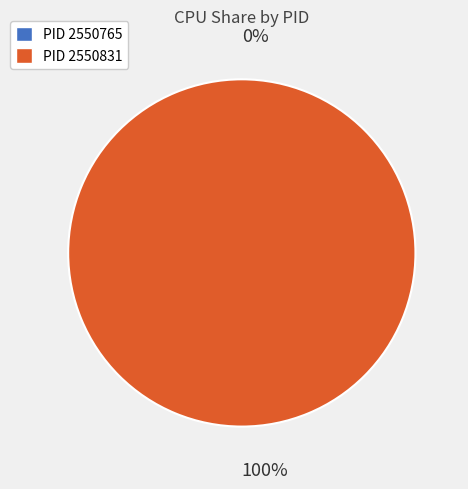

Between 2550831 and 2550765, which is larger?

2550831